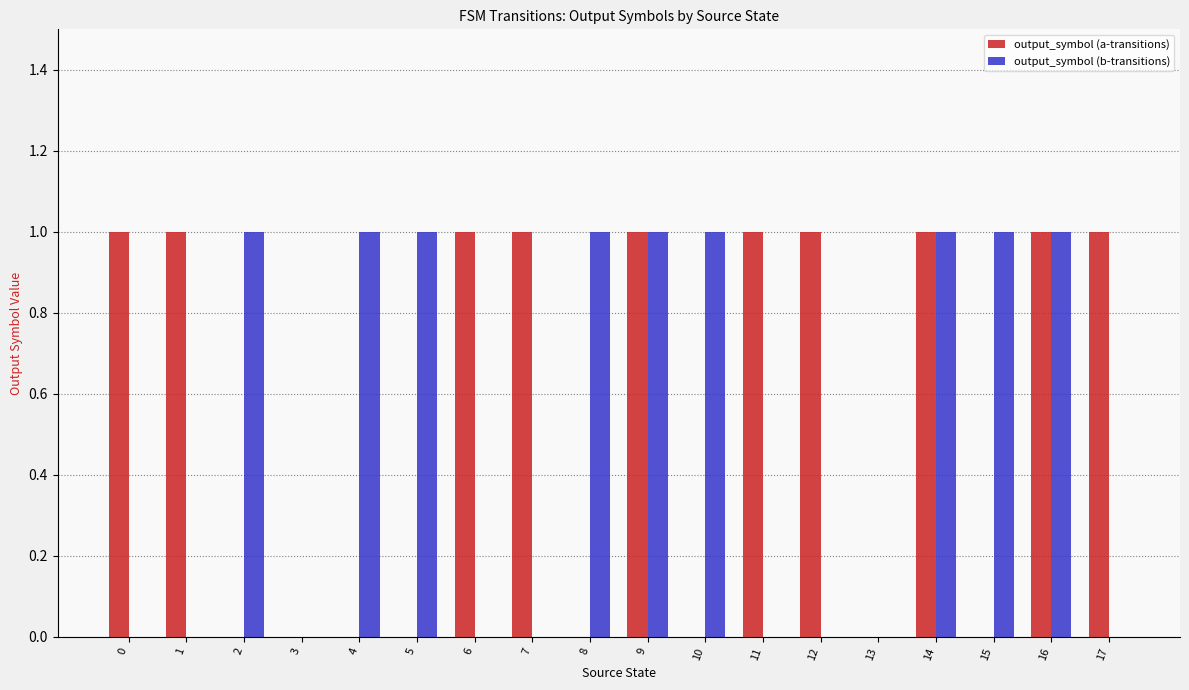

Between 0 and 9, which series saw the biggest shift?

output_symbol (b-transitions)